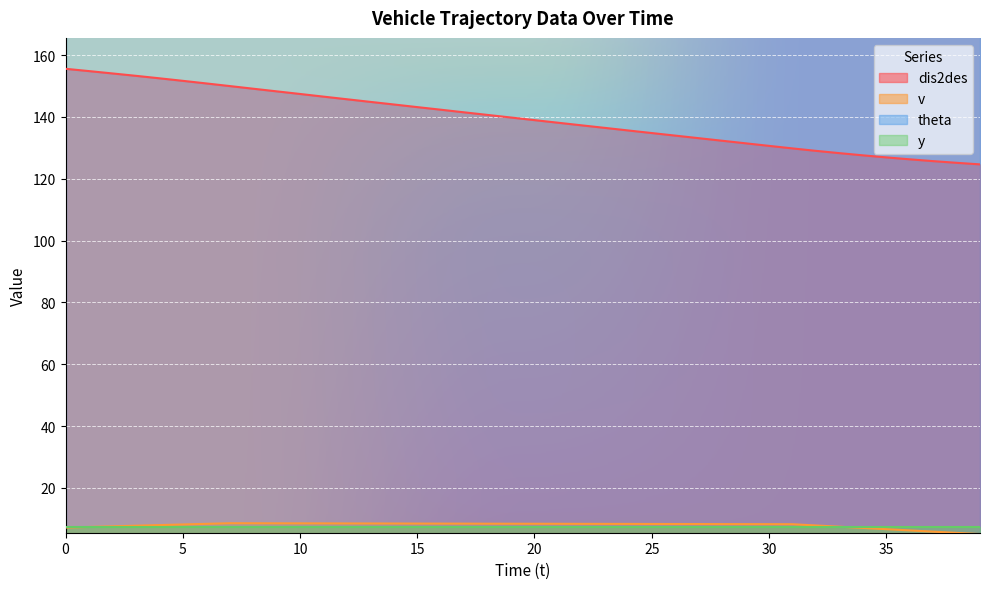

Which has a higher value, 28 or 39?

28